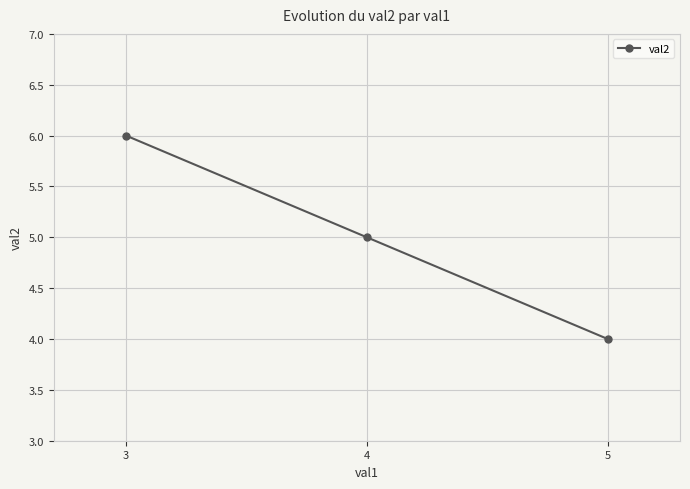

How many lines are shown in the chart?

1